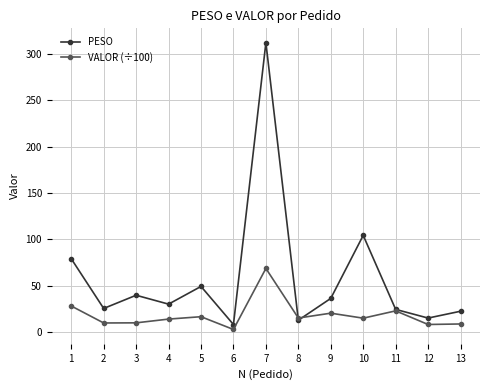

Which series has the largest range (max minus min)?

PESO